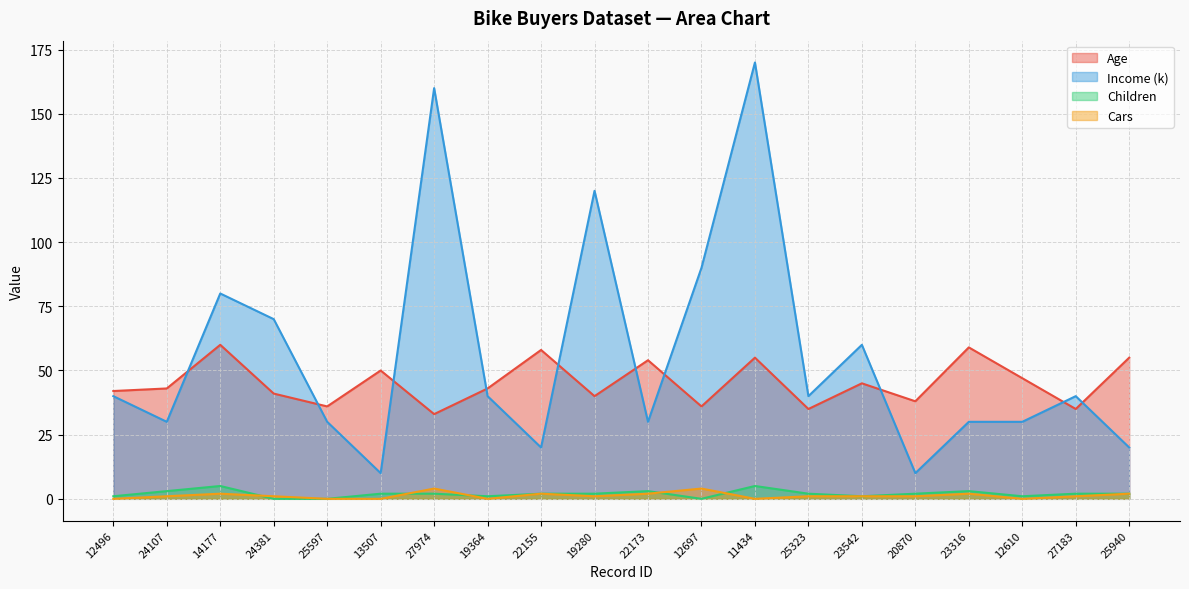

True or false: Children and Age intersect in this chart.

False